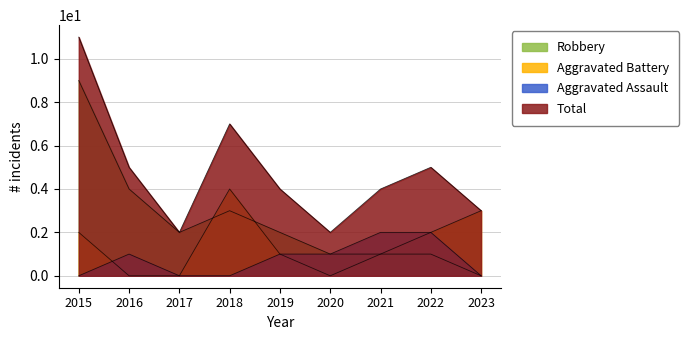

At 2021, list the series in order from smallest to largest.

Aggravated Battery, Robbery, Aggravated Assault, Total